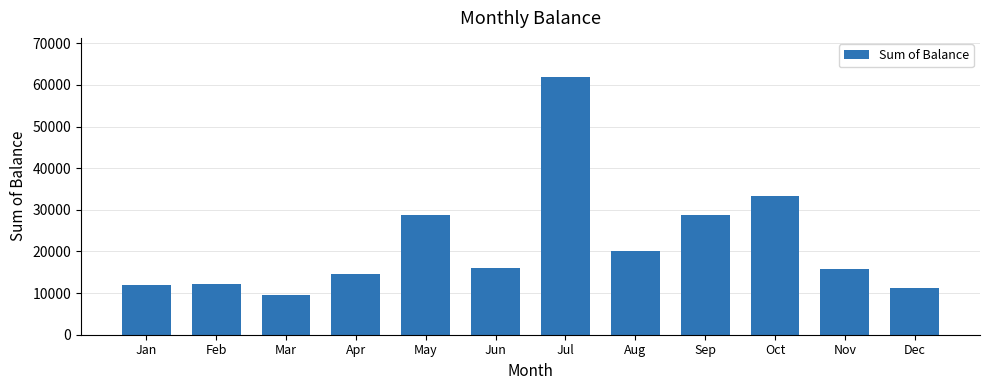

Is it true that the value at Jan is 5978.3?

False